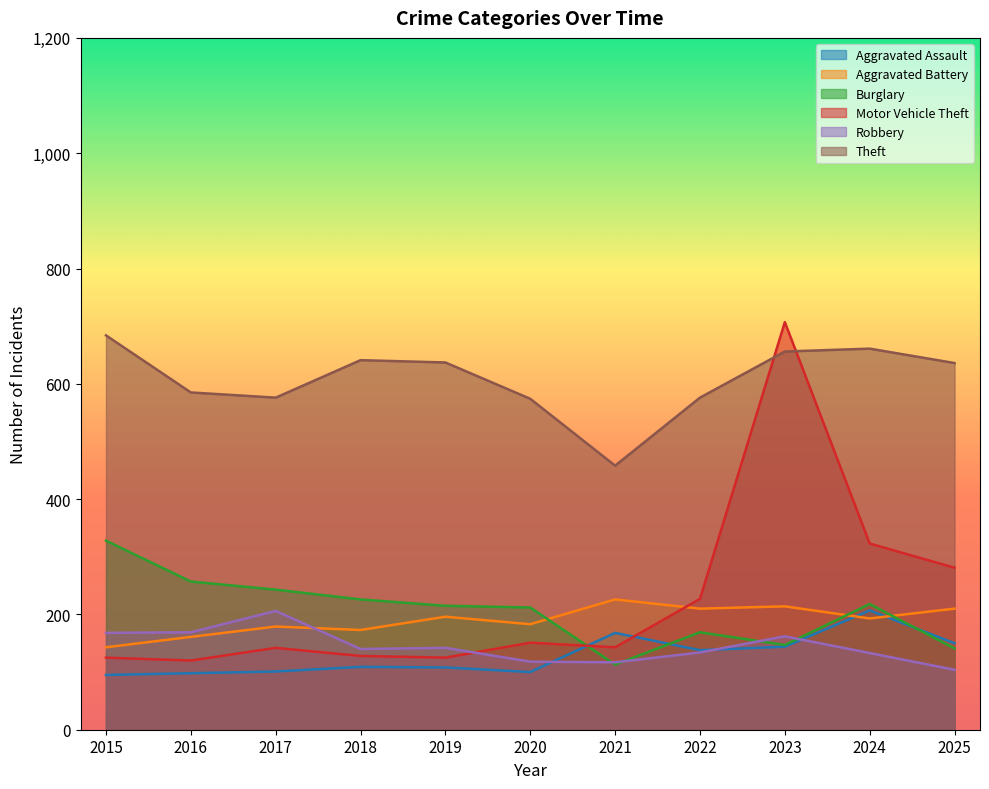

What are all the series names shown in the legend?

Aggravated Assault, Aggravated Battery, Burglary, Motor Vehicle Theft, Robbery, Theft